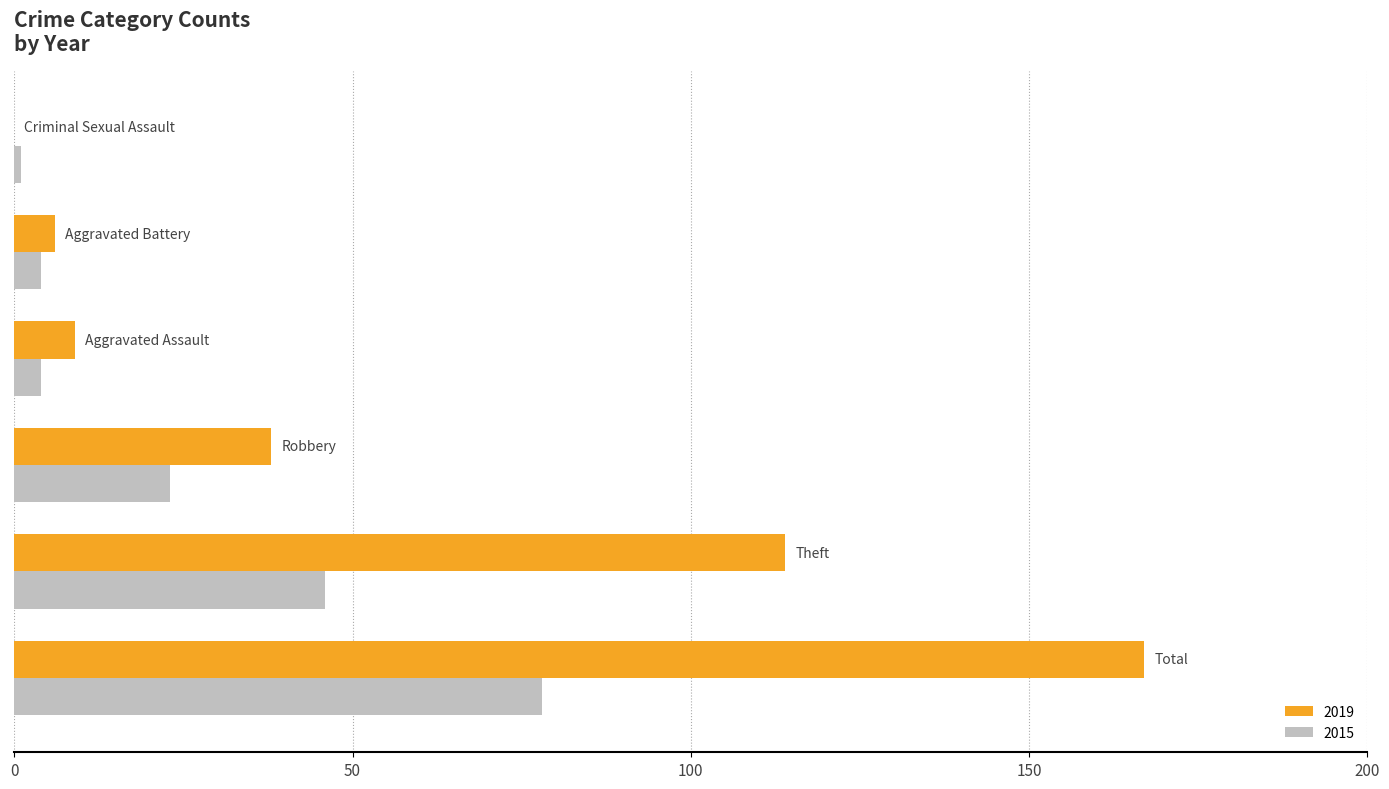

Which series has the largest total across all categories?

2019